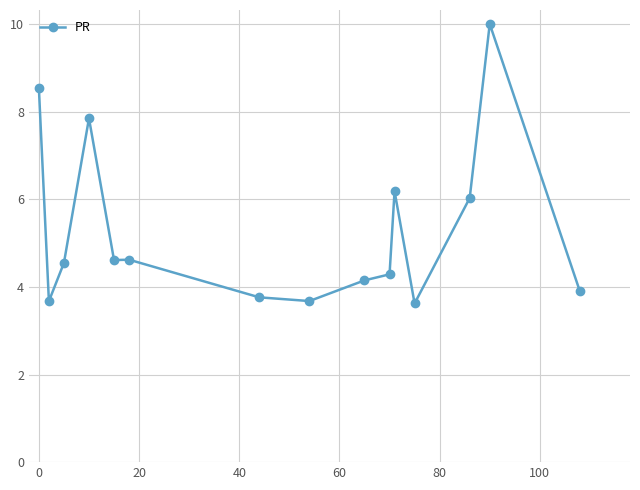

What is the difference between the second highest and second lowest values?

4.9